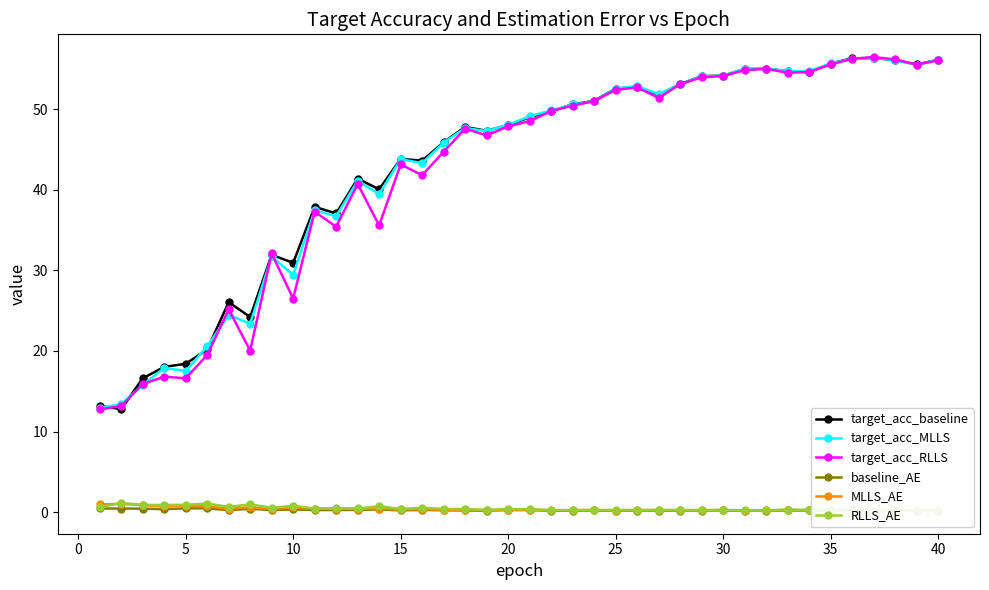

What is the minimum value for target_acc_RLLS?

12.7